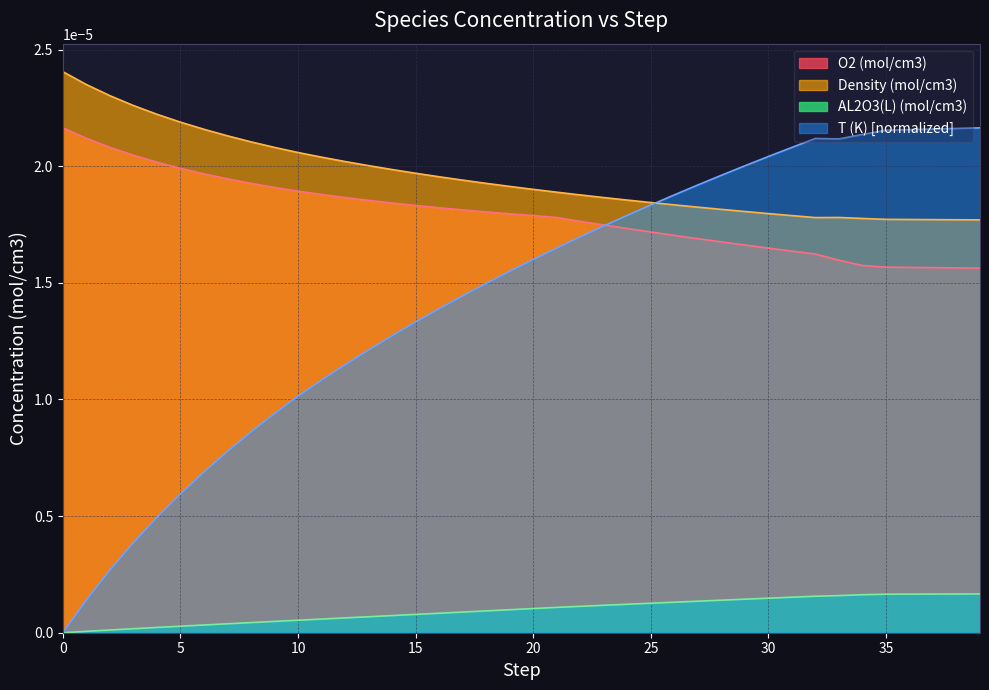

True or false: AL2O3(L) (mol/cm3) and Density (mol/cm3) intersect in this chart.

False